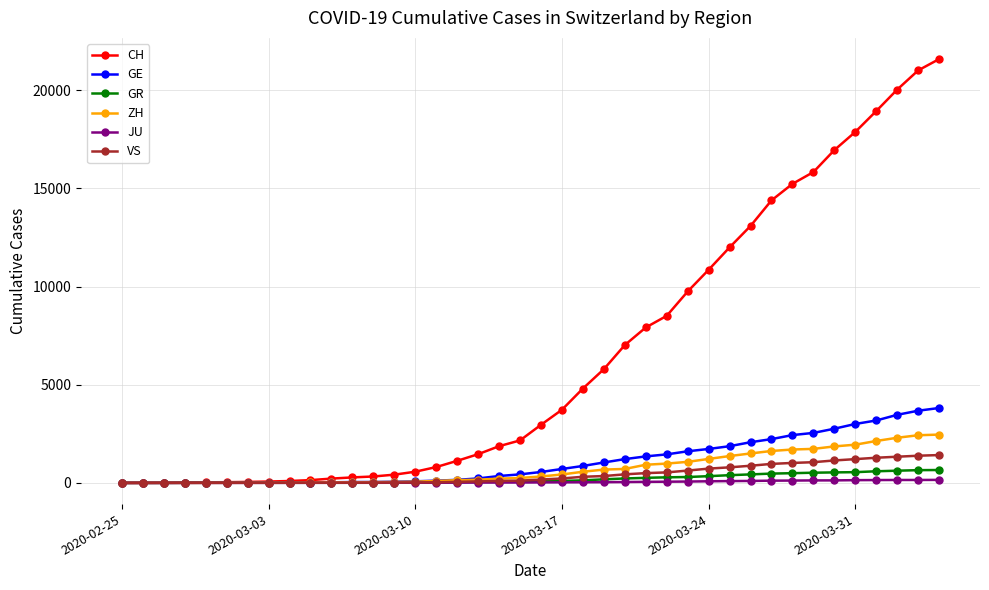

Does the chart display data point markers on the line(s)?

Yes